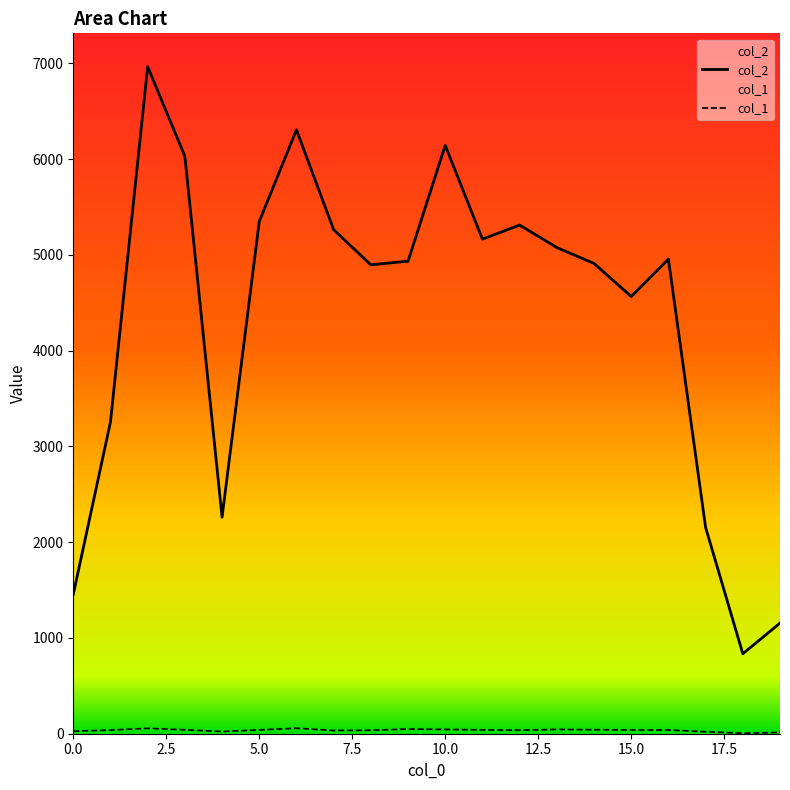

True or false: col_2 and col_1 cross at least once.

False